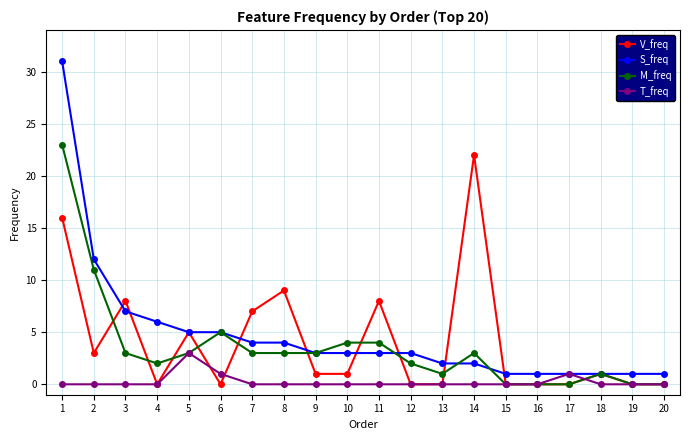

Is this an area chart (filled region under the line)?

No